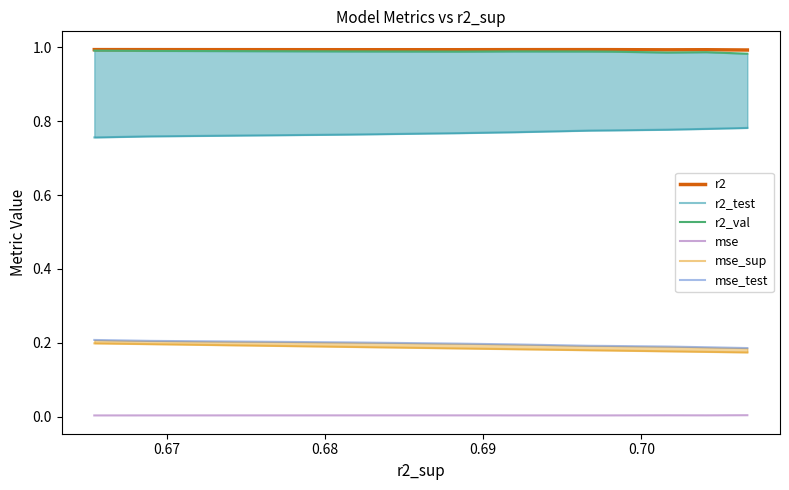

Is the value of mse at 0.70 greater than the value of r2 at 7?

No